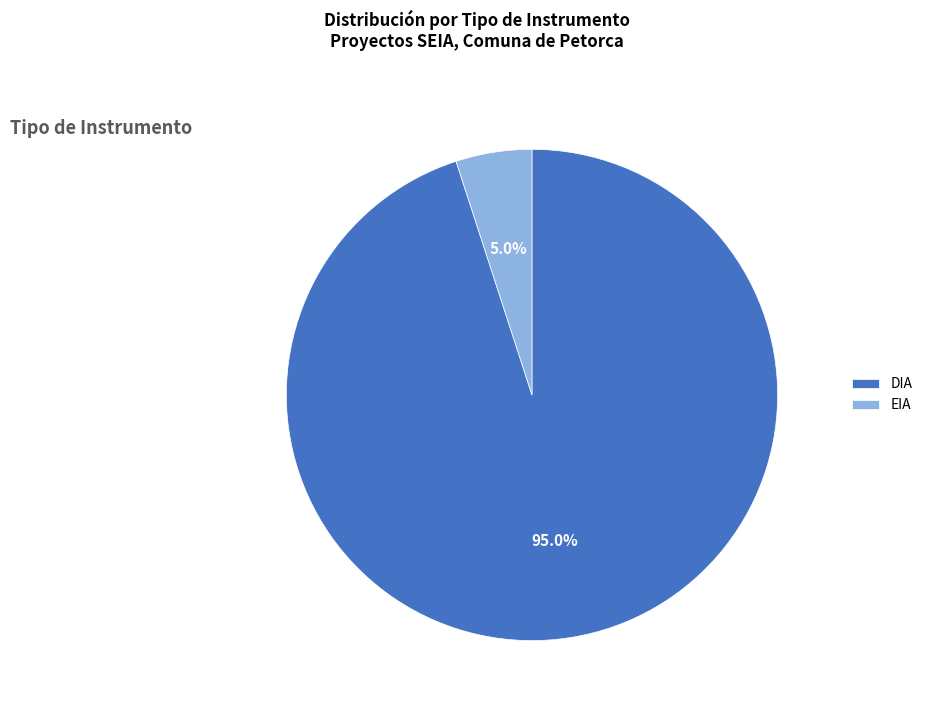

To the nearest percent, what portion does DIA represent?

95%